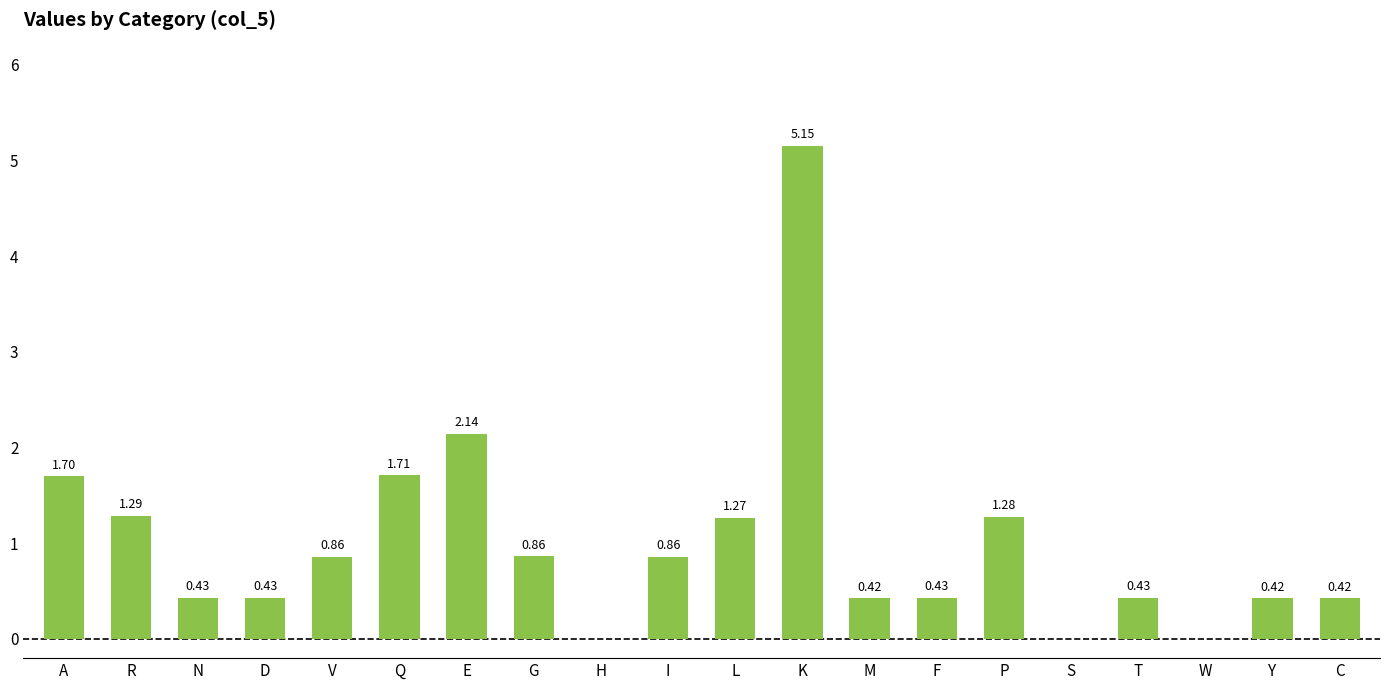

What is the sum of all values?

20.1